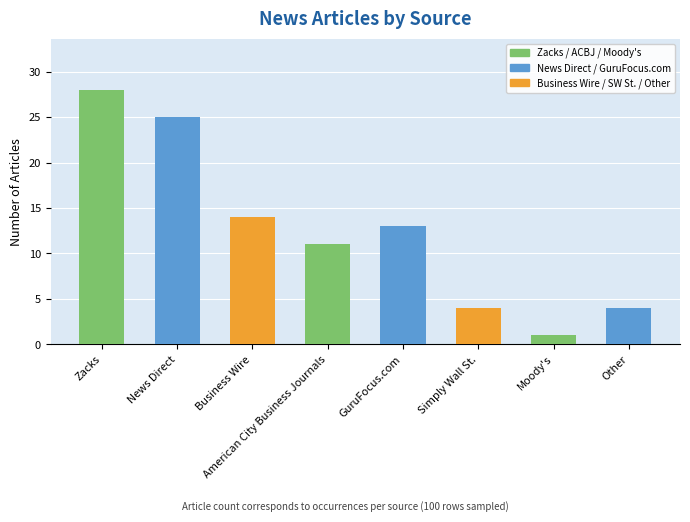

What is the label of the 3rd bar from the right?

Simply Wall St.